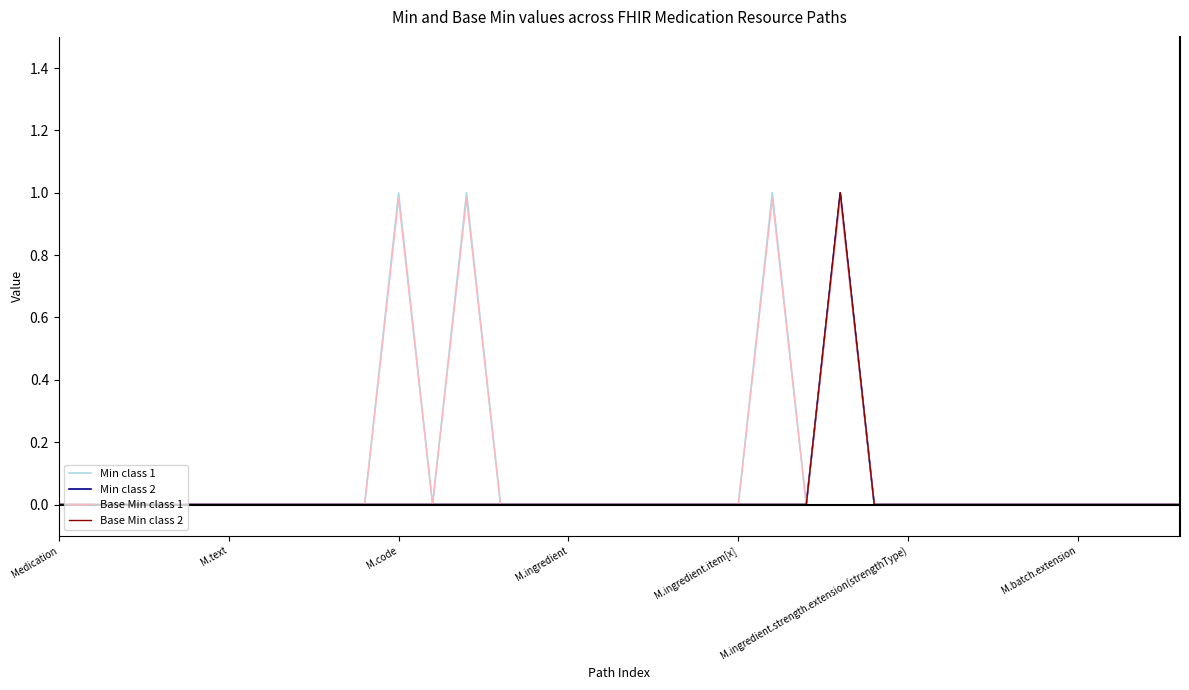

At which label is Min class 1 closest to 0?

Medication